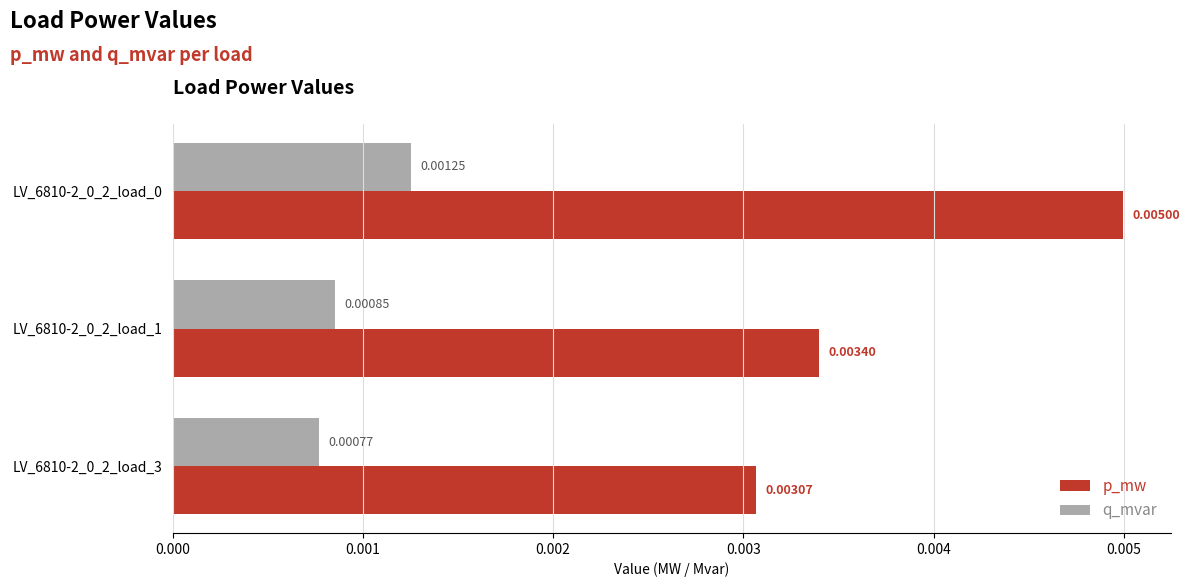

What are all the series names shown in the legend?

p_mw, q_mvar